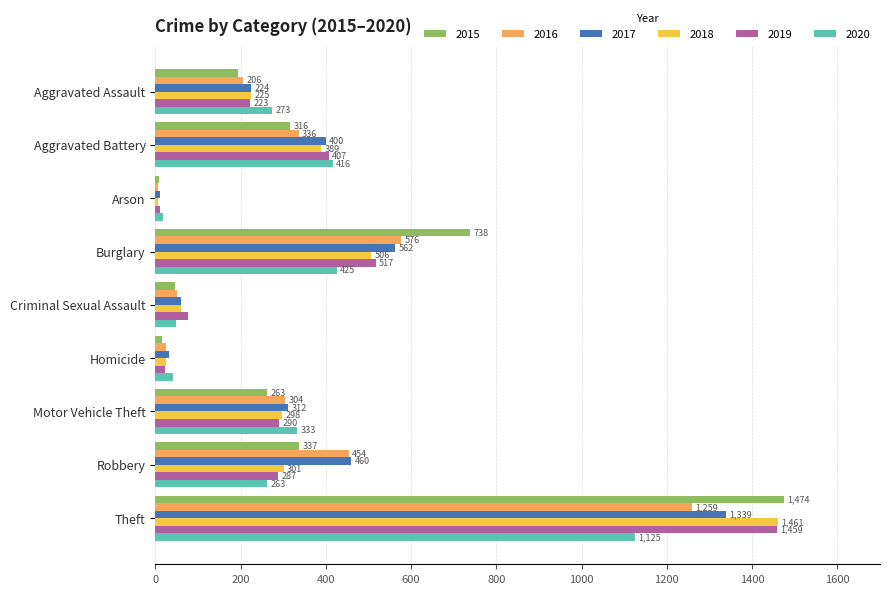

How many categories are shown in the chart?

9